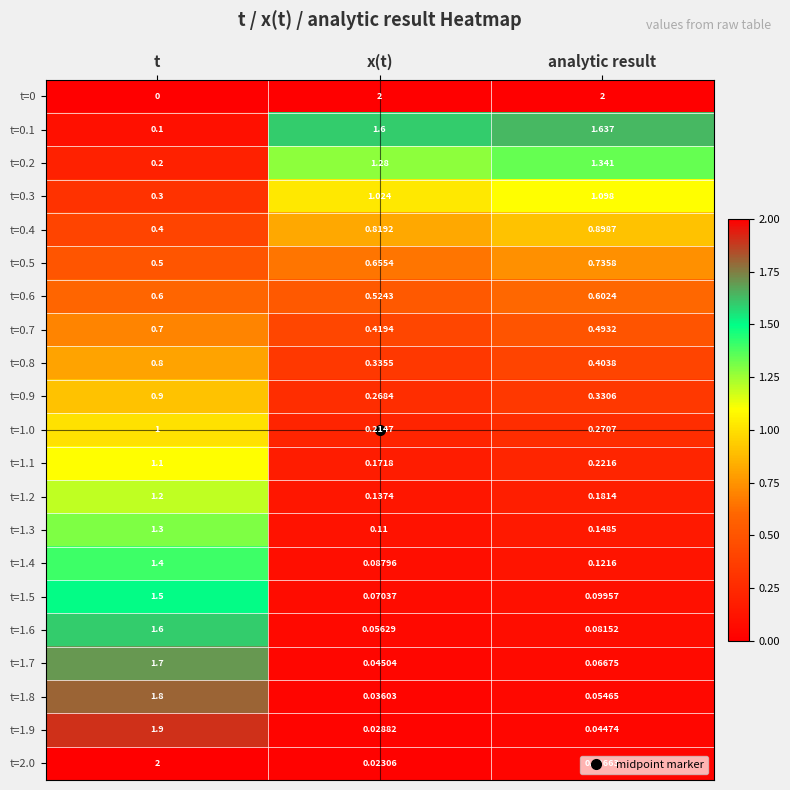

At how many categories does at least one series exceed 0?

3